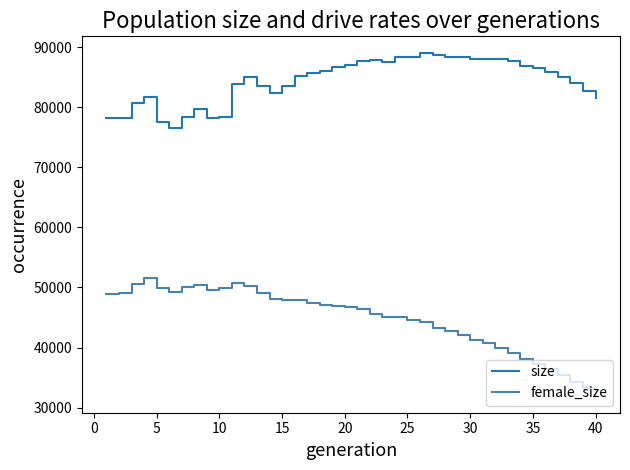

How many lines are shown in the chart?

2